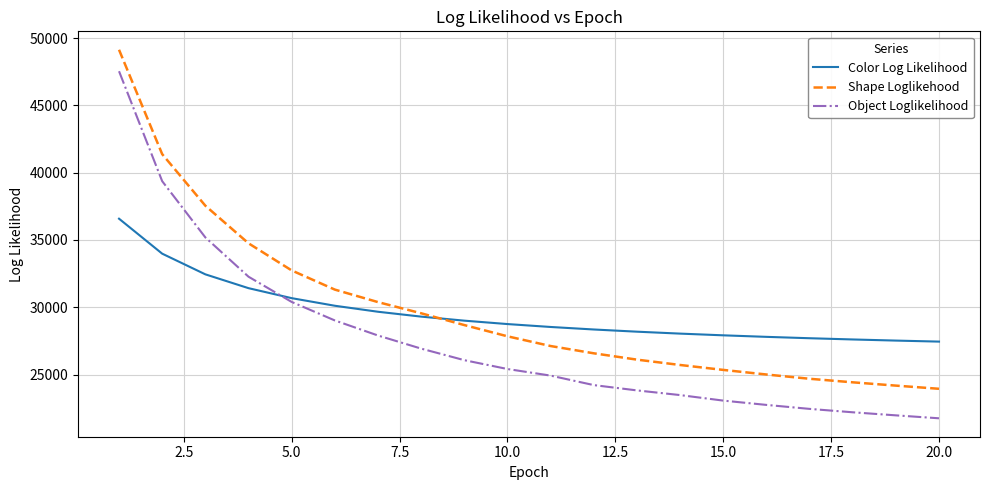

Which series has the largest range (max minus min)?

Object Loglikelihood